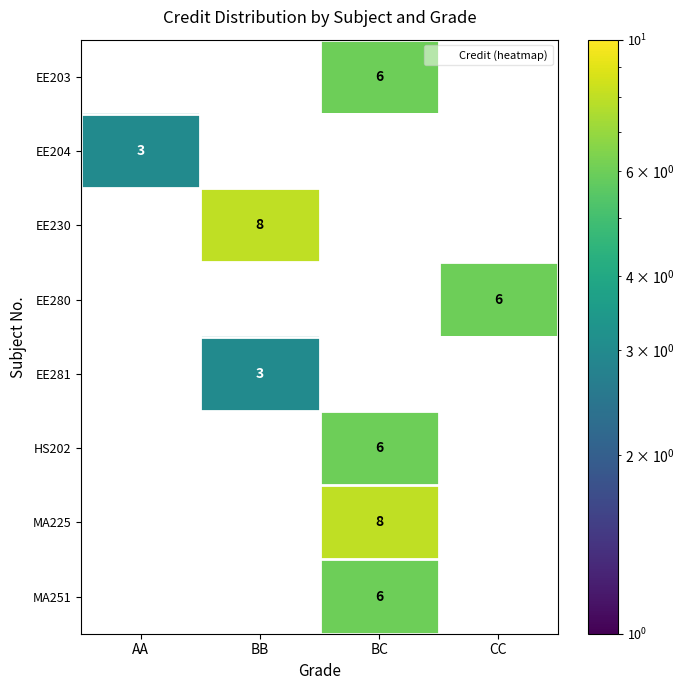

The value of EE204 at BB is 0. True or false?

True